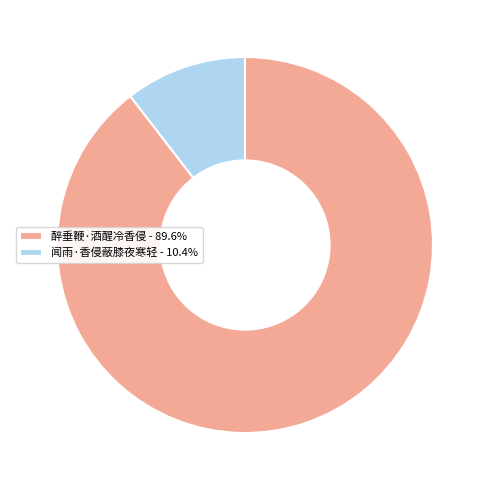

Rank the categories by value from highest to lowest.

醉垂鞭·酒醒冷香侵, 闻雨·香侵蔽膝夜寒轻